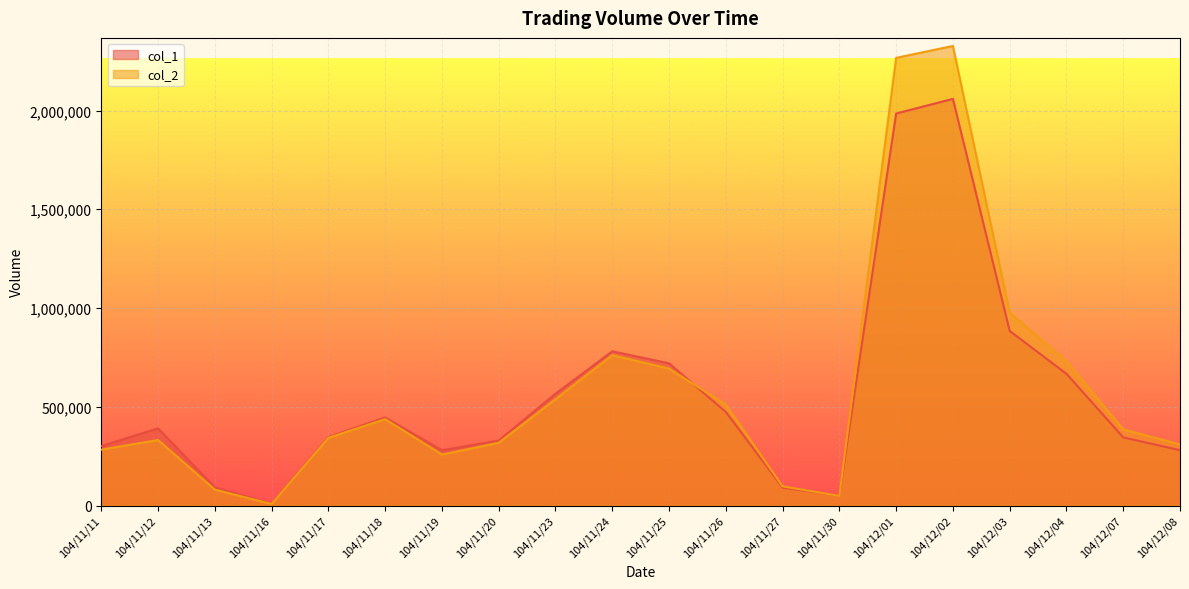

What is the difference between the maximum and minimum values in the col_1 series?

2050000